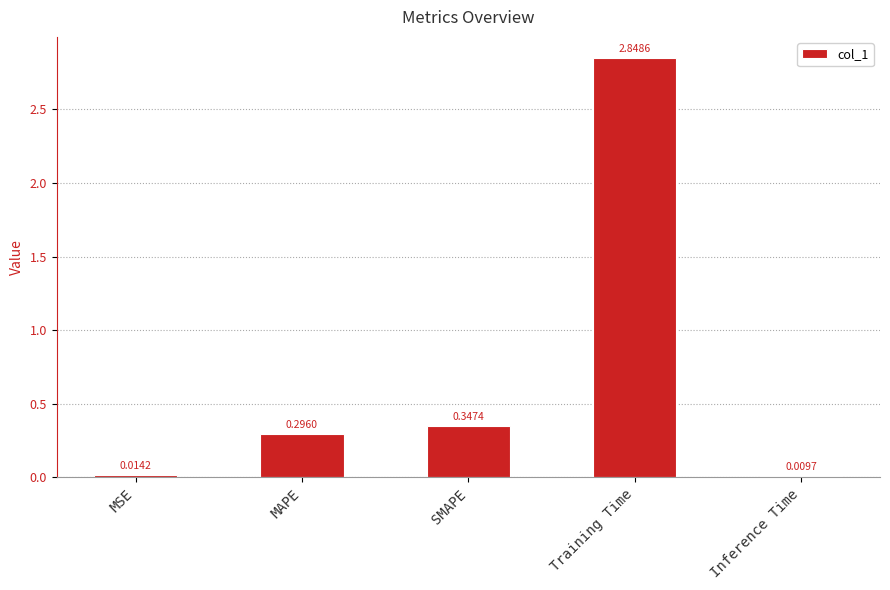

What is the label of the 4th bar from the left?

Training Time